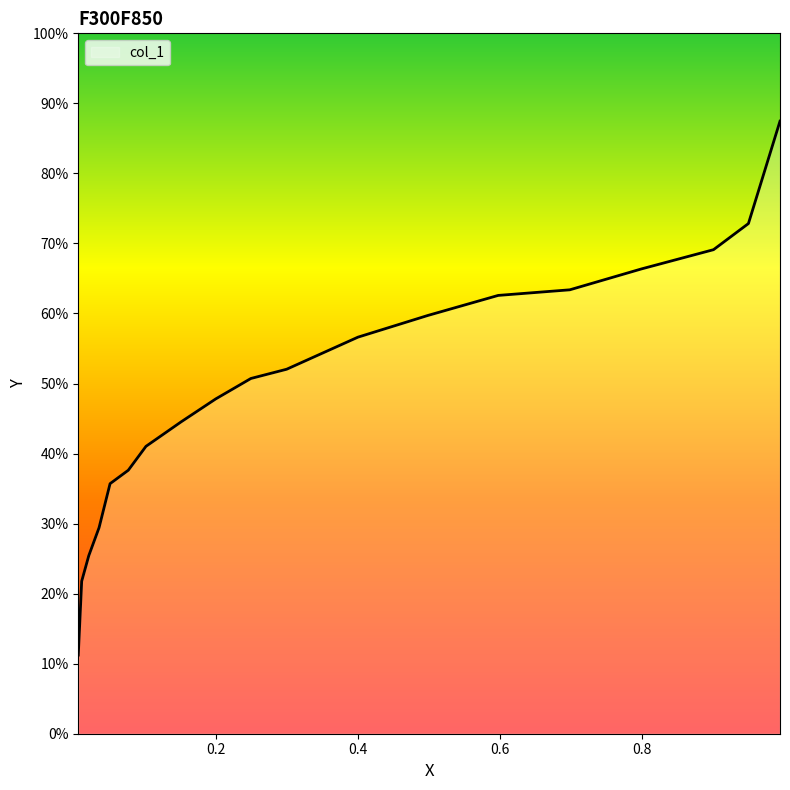

What is the maximum value shown in the chart?

0.9